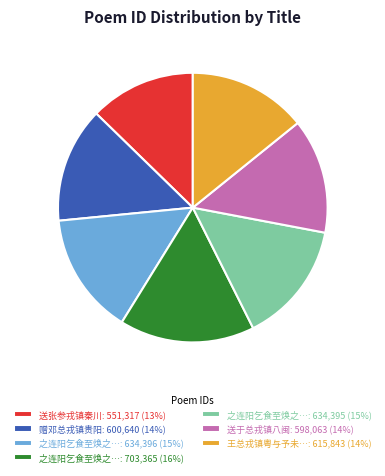

Do 送张参戎镇秦川: 551,317 (13%) and 之连阳乞食至焕之…: 634,395 (15%) together represent more than half of the pie?

No